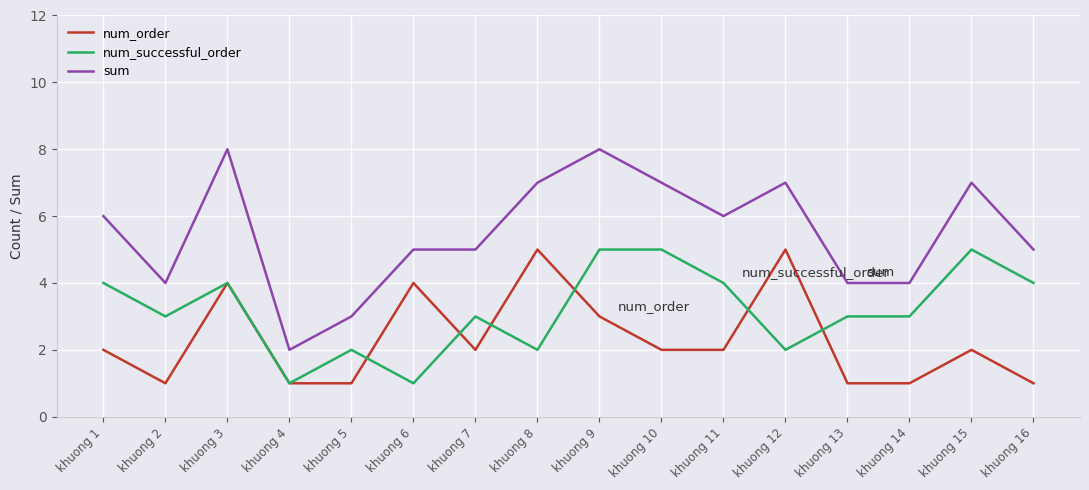

The num_order series shows 4 at khuong 3. True or false?

True